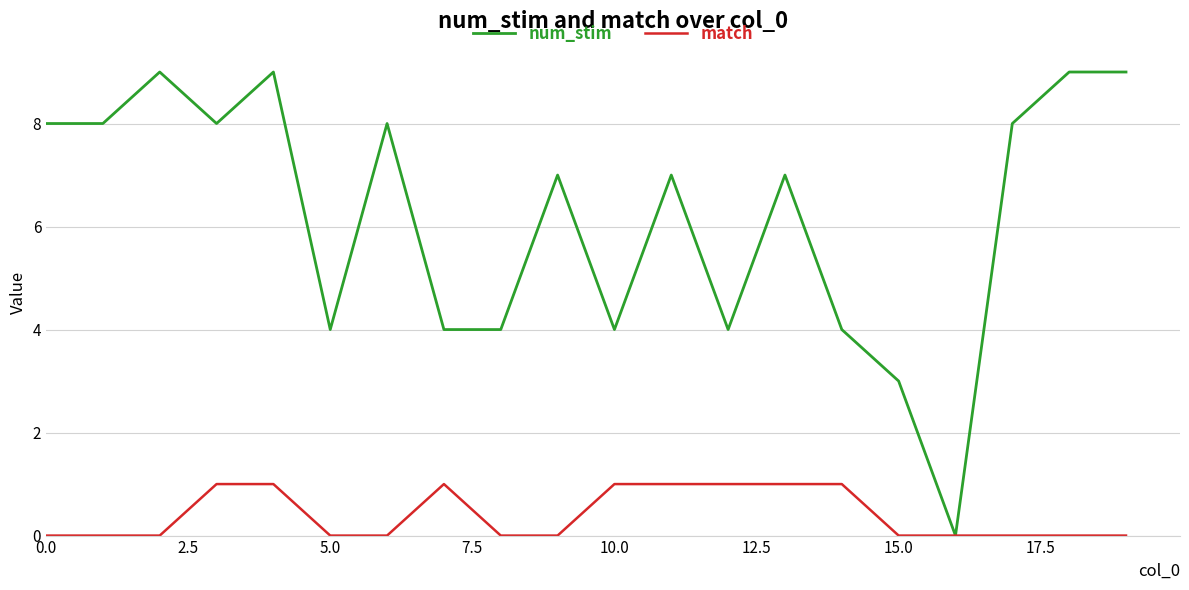

What is the maximum value shown in the chart?

9